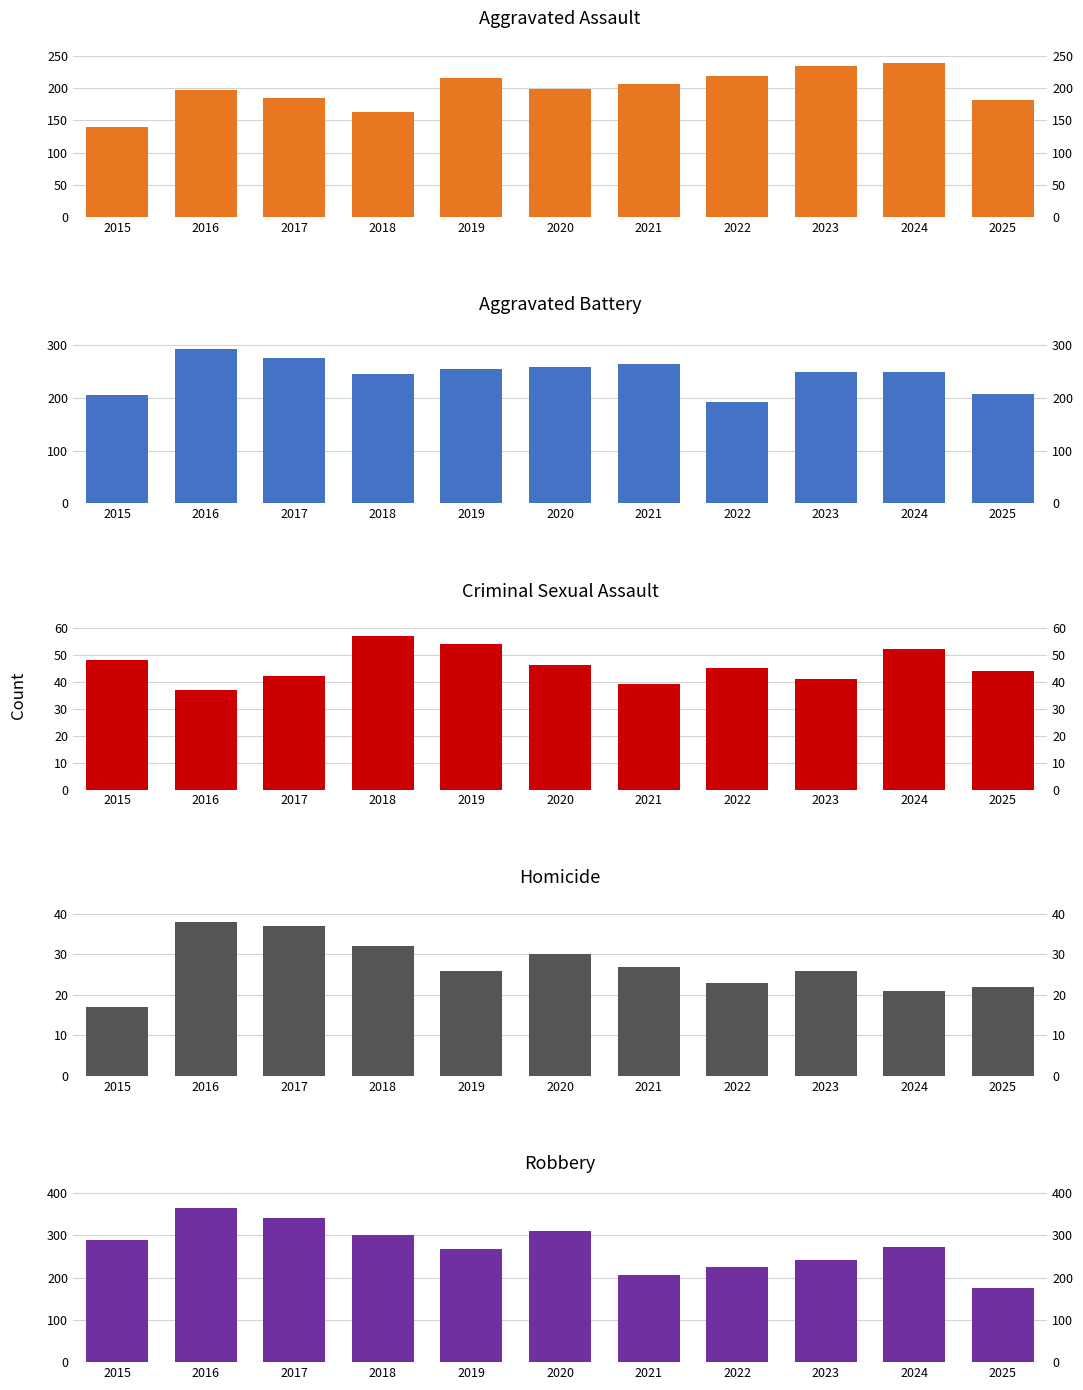

List the series in order of their peak value, lowest first.

Homicide, Criminal Sexual Assault, Aggravated Assault, Aggravated Battery, Robbery